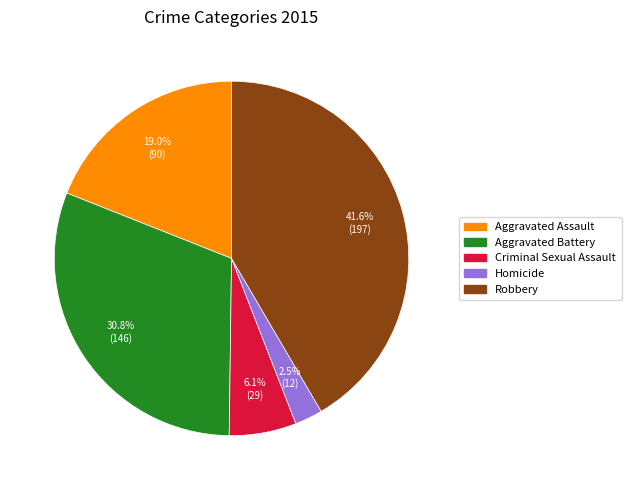

Is there a majority slice in this chart?

No